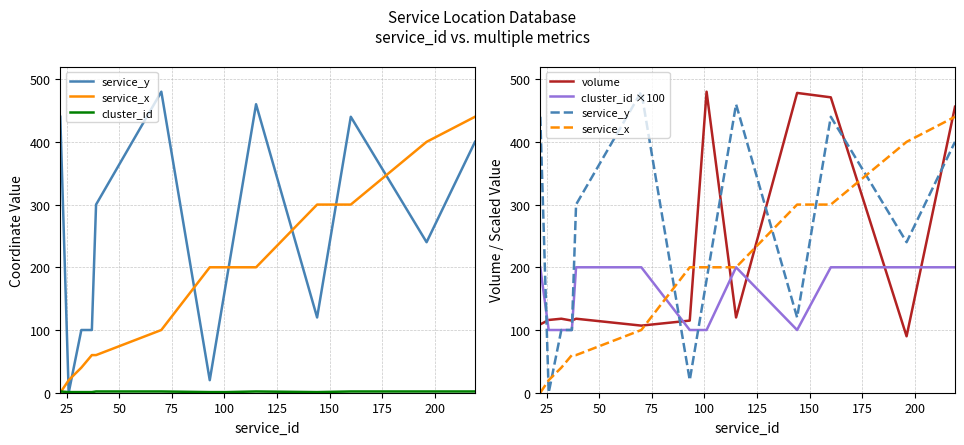

What is the difference between the maximum and minimum values in the volume series?

390